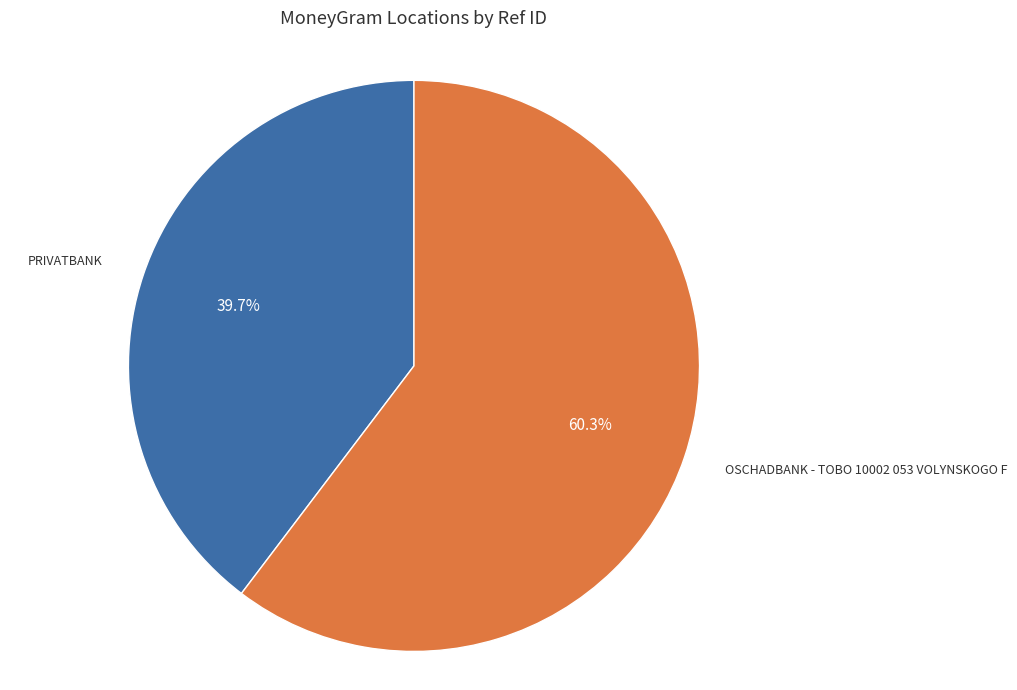

How many segments does this pie chart have?

2